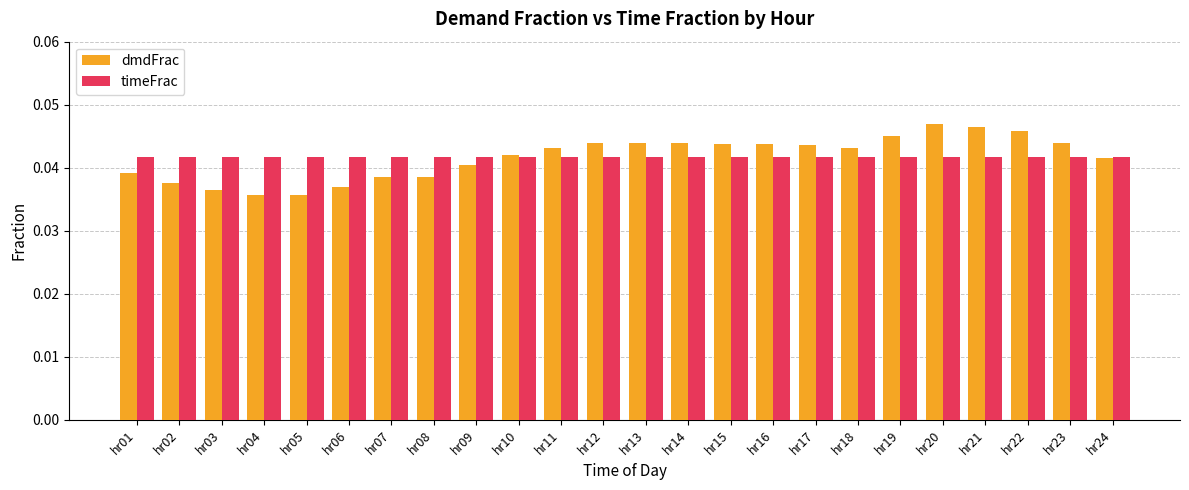

What is the total value across all series at hr23?

0.1